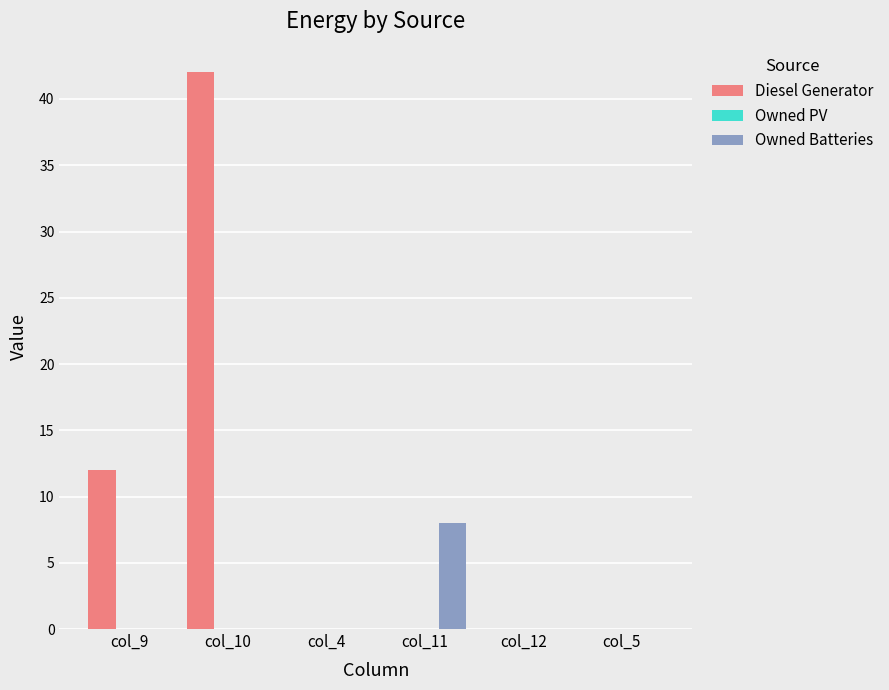

At which category is the sum across all series the highest?

col_10